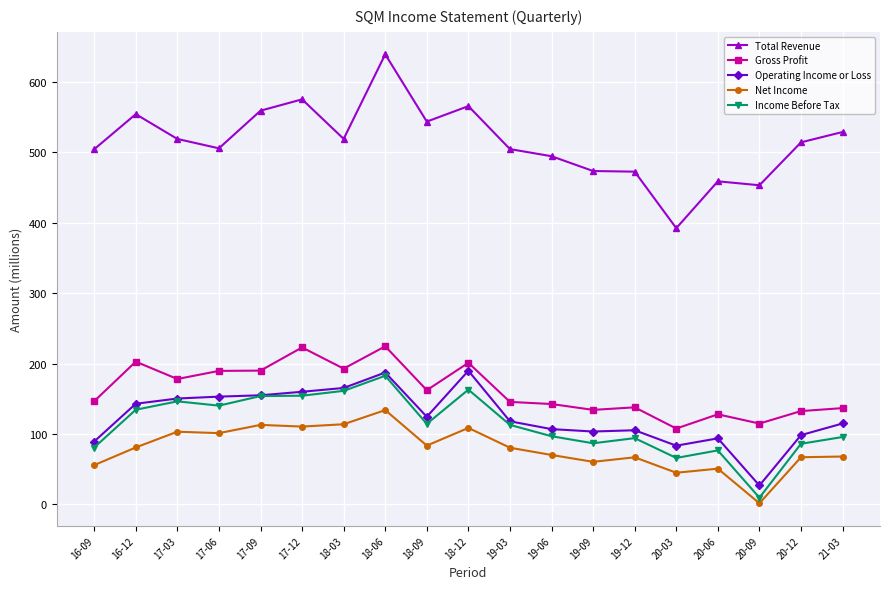

At which label does Net Income first exceed 80?

16-12